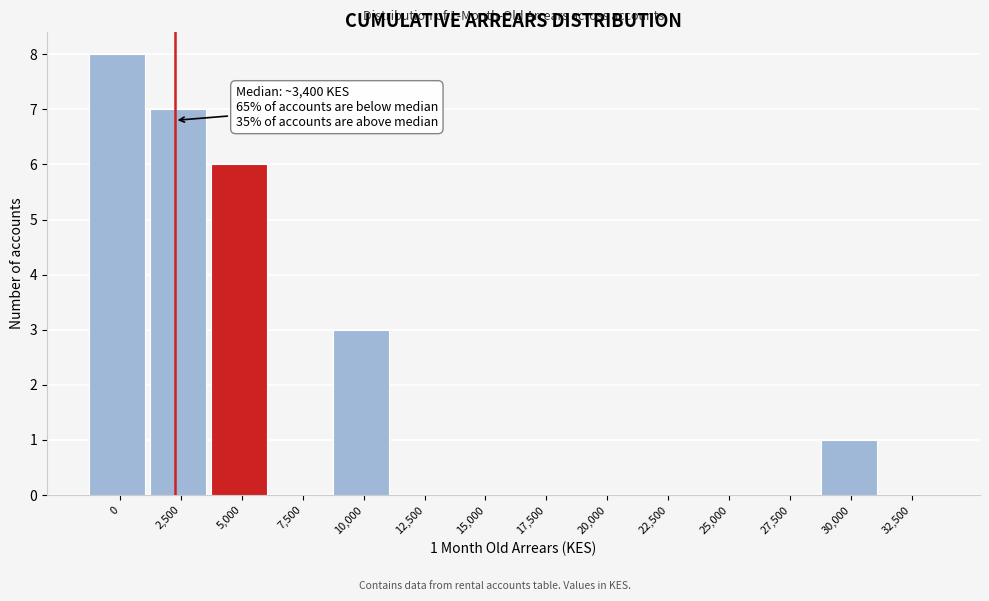

Reading right to left, extract all data points from this chart.

32,500=0	30,000=1	27,500=0	25,000=0	22,500=0	20,000=0	17,500=0	15,000=0	12,500=0	10,000=3	7,500=0	5,000=6	2,500=7	0=8